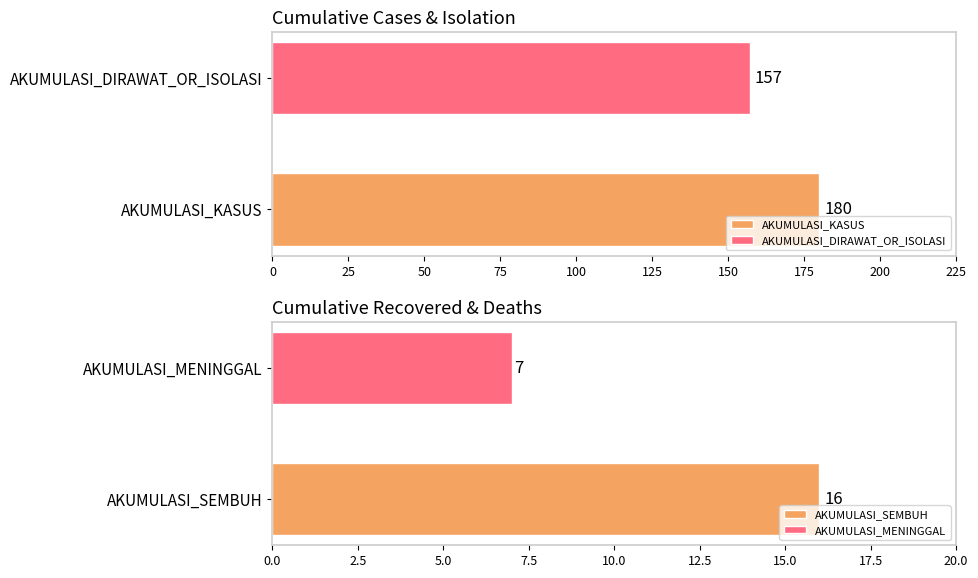

What are all the series names shown in the legend?

AKUMULASI_KASUS, AKUMULASI_DIRAWAT_OR_ISOLASI, AKUMULASI_SEMBUH, AKUMULASI_MENINGGAL